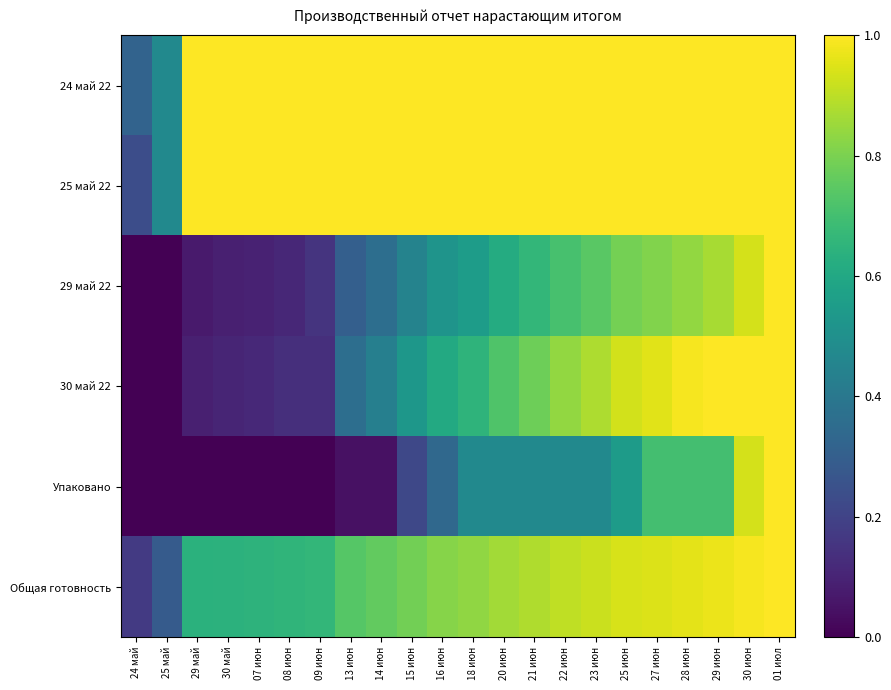

Reading left to right, what are all the values shown in this chart?

24 май 22: 24 май=0.3	25 май=0.5	29 май=1.0	30 май=1.0	07 июн=1.0	08 июн=1.0	09 июн=1.0	13 июн=1.0	14 июн=1.0	15 июн=1.0	16 июн=1.0	18 июн=1.0	20 июн=1.0	21 июн=1.0	22 июн=1.0	23 июн=1.0	25 июн=1.0	27 июн=1.0	28 июн=1.0	29 июн=1.0	30 июн=1.0	01 июл=1.0
25 май 22: 24 май=0.2	25 май=0.5	29 май=1.0	30 май=1.0	07 июн=1.0	08 июн=1.0	09 июн=1.0	13 июн=1.0	14 июн=1.0	15 июн=1.0	16 июн=1.0	18 июн=1.0	20 июн=1.0	21 июн=1.0	22 июн=1.0	23 июн=1.0	25 июн=1.0	27 июн=1.0	28 июн=1.0	29 июн=1.0	30 июн=1.0	01 июл=1.0
29 май 22: 24 май=0.0	25 май=0.0	29 май=0.1	30 май=0.1	07 июн=0.1	08 июн=0.1	09 июн=0.1	13 июн=0.3	14 июн=0.4	15 июн=0.4	16 июн=0.5	18 июн=0.6	20 июн=0.6	21 июн=0.7	22 июн=0.7	23 июн=0.7	25 июн=0.8	27 июн=0.8	28 июн=0.8	29 июн=0.9	30 июн=0.9	01 июл=1.0
30 май 22: 24 май=0.0	25 май=0.0	29 май=0.1	30 май=0.1	07 июн=0.1	08 июн=0.1	09 июн=0.1	13 июн=0.4	14 июн=0.4	15 июн=0.5	16 июн=0.6	18 июн=0.6	20 июн=0.7	21 июн=0.8	22 июн=0.8	23 июн=0.9	25 июн=0.9	27 июн=1.0	28 июн=1.0	29 июн=1.0	30 июн=1.0	01 июл=1.0
Упаковано: 24 май=0.0	25 май=0.0	29 май=0.0	30 май=0.0	07 июн=0.0	08 июн=0.0	09 июн=0.0	13 июн=0.0	14 июн=0.0	15 июн=0.2	16 июн=0.3	18 июн=0.5	20 июн=0.5	21 июн=0.5	22 июн=0.5	23 июн=0.5	25 июн=0.5	27 июн=0.7	28 июн=0.7	29 июн=0.7	30 июн=0.9	01 июл=1.0
Общая готовность: 24 май=0.2	25 май=0.3	29 май=0.6	30 май=0.6	07 июн=0.6	08 июн=0.7	09 июн=0.7	13 июн=0.7	14 июн=0.8	15 июн=0.8	16 июн=0.8	18 июн=0.8	20 июн=0.9	21 июн=0.9	22 июн=0.9	23 июн=0.9	25 июн=0.9	27 июн=0.9	28 июн=1.0	29 июн=1.0	30 июн=1.0	01 июл=1.0